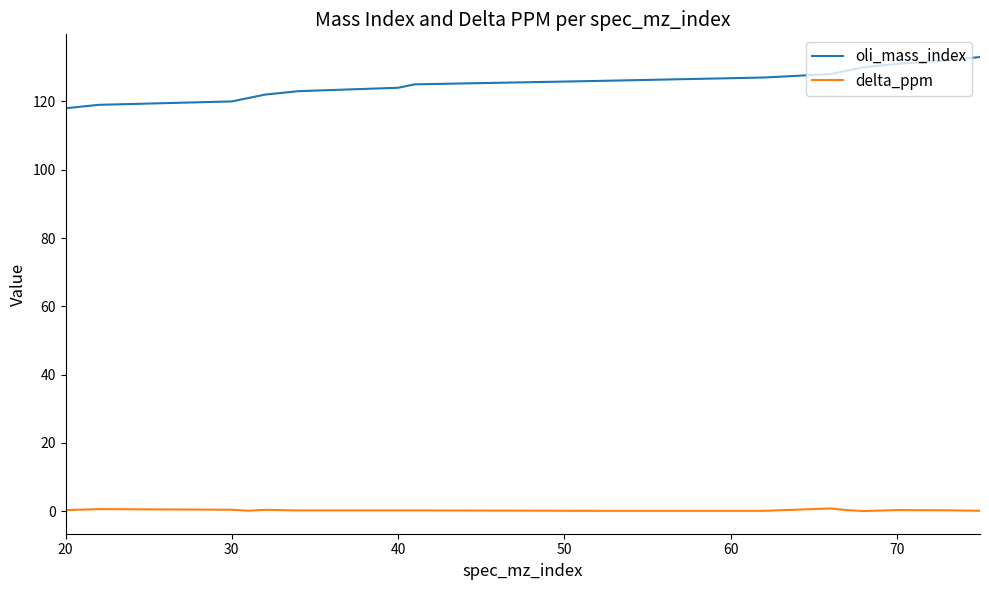

What is the minimum value for oli_mass_index?

118.0